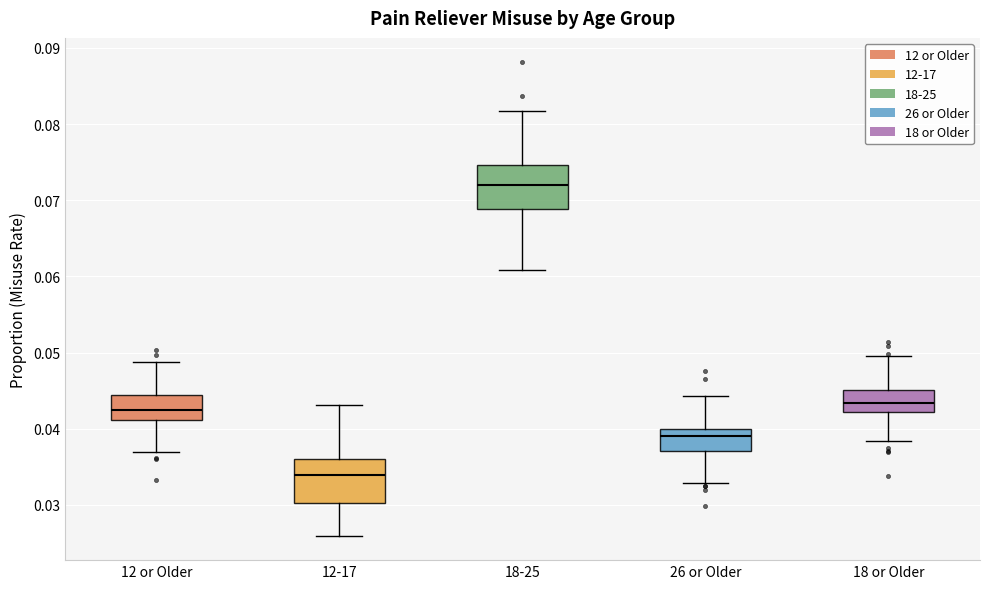

Reading left to right, read every box against the y-axis: the position of its median line, the range the box covers, and the ends of its whiskers. The values are not printed on the chart, so give them approximately, as read against the axis.

12 or Older: median 0.042, box 0.041 to 0.044, whiskers 0.037 to 0.049
12-17: median 0.034, box 0.030 to 0.036, whiskers 0.026 to 0.043
18-25: median 0.072, box 0.069 to 0.075, whiskers 0.061 to 0.082
26 or Older: median 0.039, box 0.037 to 0.040, whiskers 0.033 to 0.044
18 or Older: median 0.043, box 0.042 to 0.045, whiskers 0.038 to 0.049